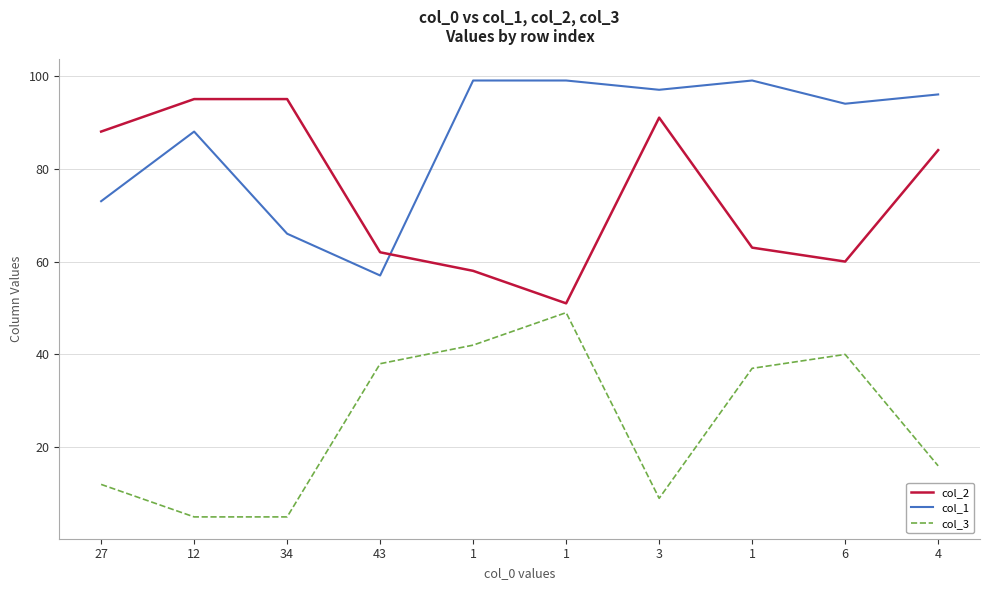

At which category does col_3 reach its first local peak?

1